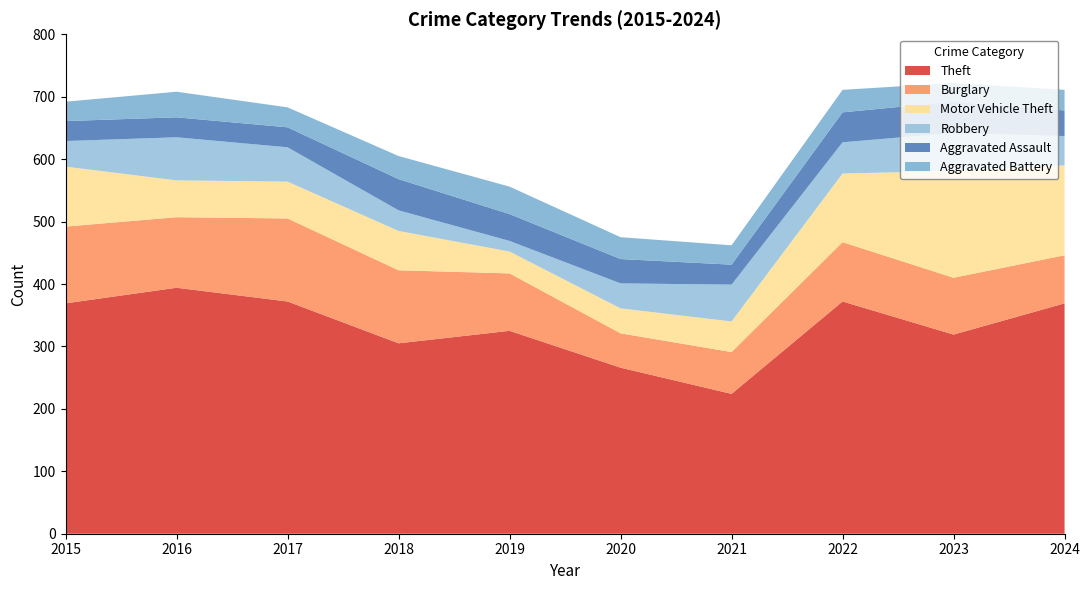

Reading left to right, list all the values displayed in this chart.

Theft: 2015=369	2016=394	2017=372	2018=305	2019=325	2020=266	2021=224	2022=372	2023=319	2024=369
Burglary: 2015=123	2016=113	2017=133	2018=117	2019=92	2020=55	2021=67	2022=95	2023=91	2024=77
Motor Vehicle Theft: 2015=96	2016=59	2017=59	2018=63	2019=35	2020=40	2021=49	2022=110	2023=171	2024=144
Robbery: 2015=41	2016=69	2017=55	2018=33	2019=17	2020=40	2021=59	2022=50	2023=61	2024=47
Aggravated Assault: 2015=32	2016=32	2017=32	2018=50	2019=43	2020=39	2021=32	2022=48	2023=50	2024=41
Aggravated Battery: 2015=31	2016=41	2017=32	2018=37	2019=44	2020=35	2021=31	2022=36	2023=30	2024=33